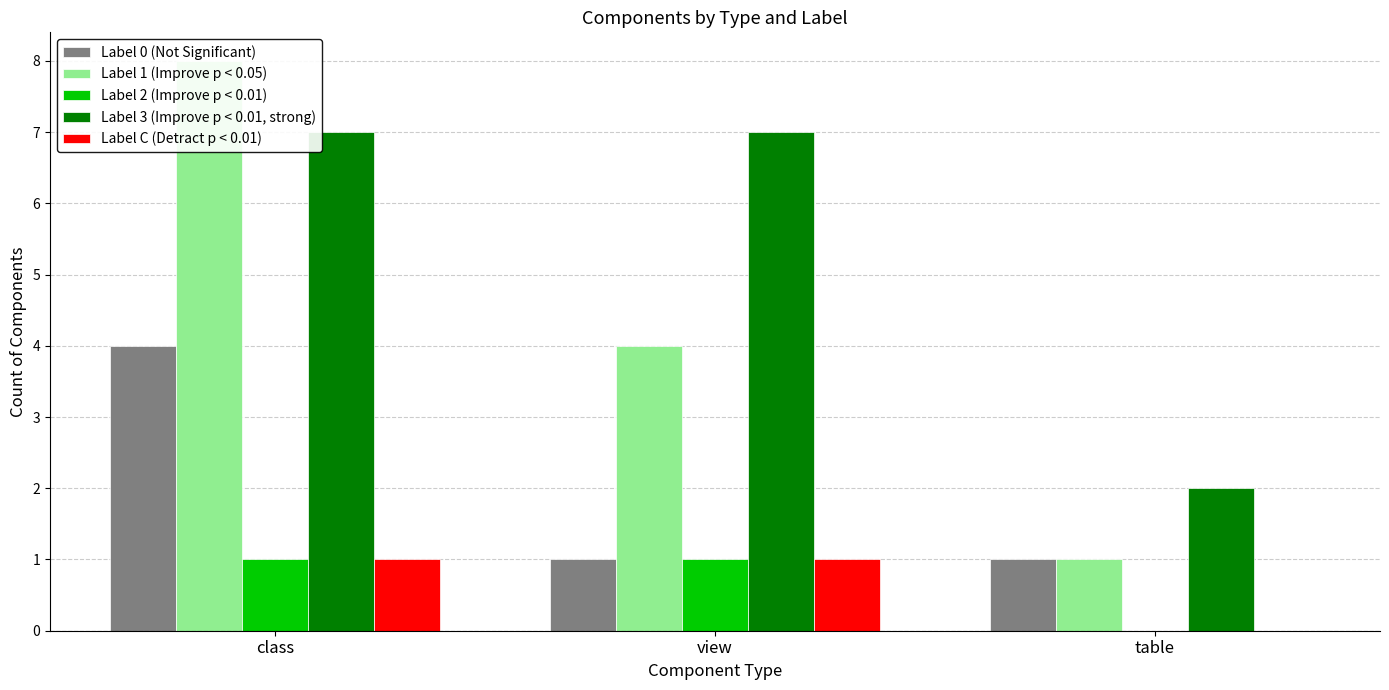

Which series changed the most between class and view?

Label 1 (Improve p < 0.05)